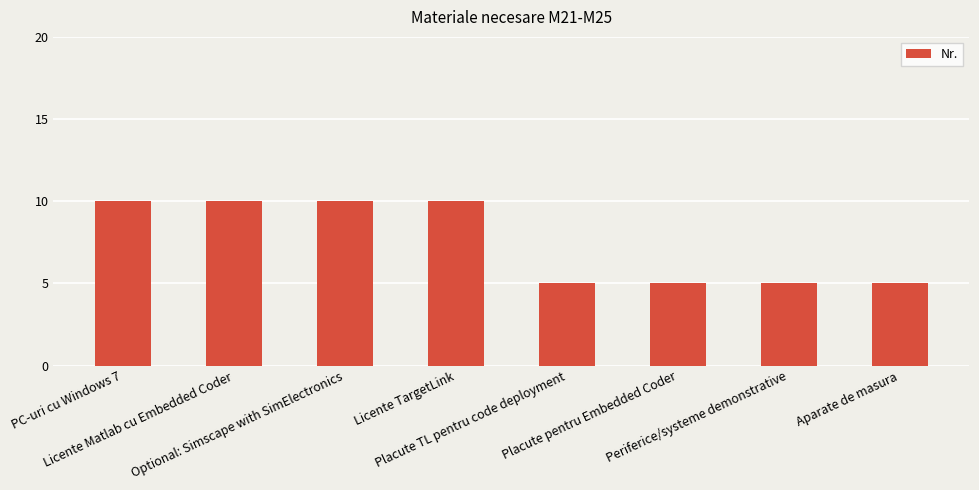

What position from the left is PC-uri cu Windows 7?

1